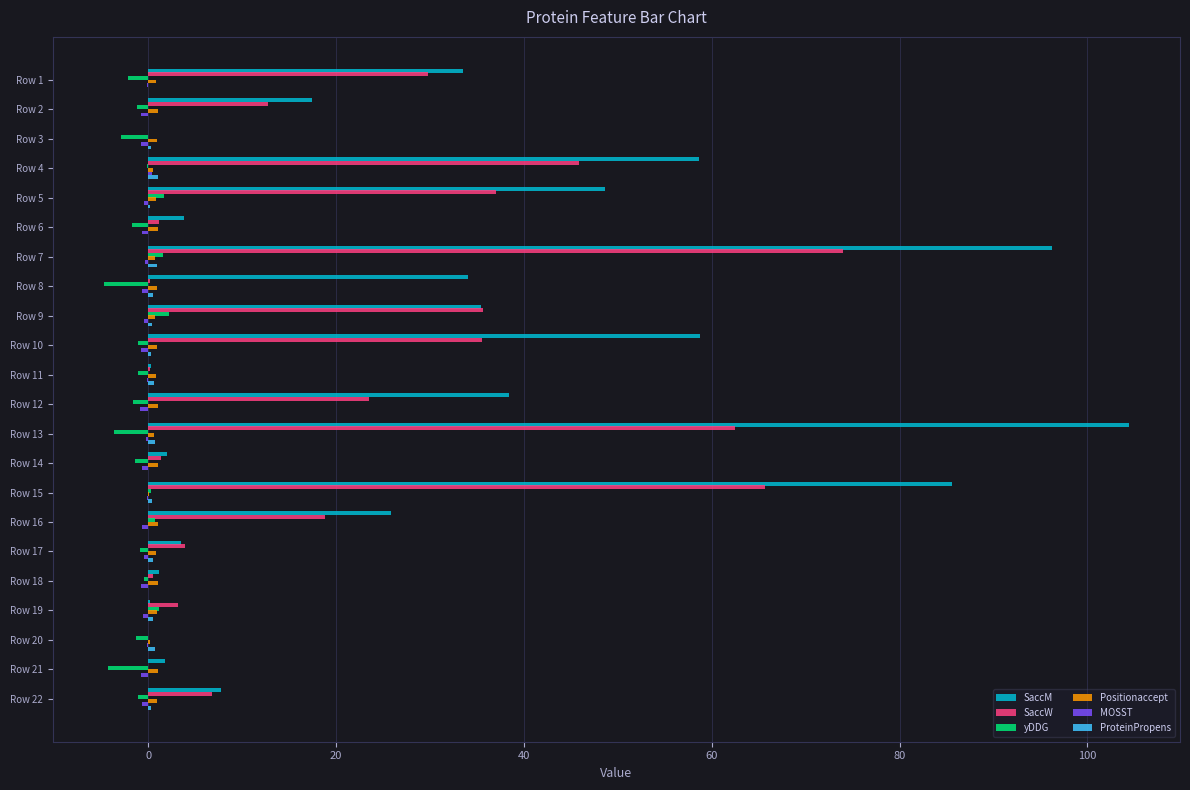

Which category has the highest value across all series?

Row 13